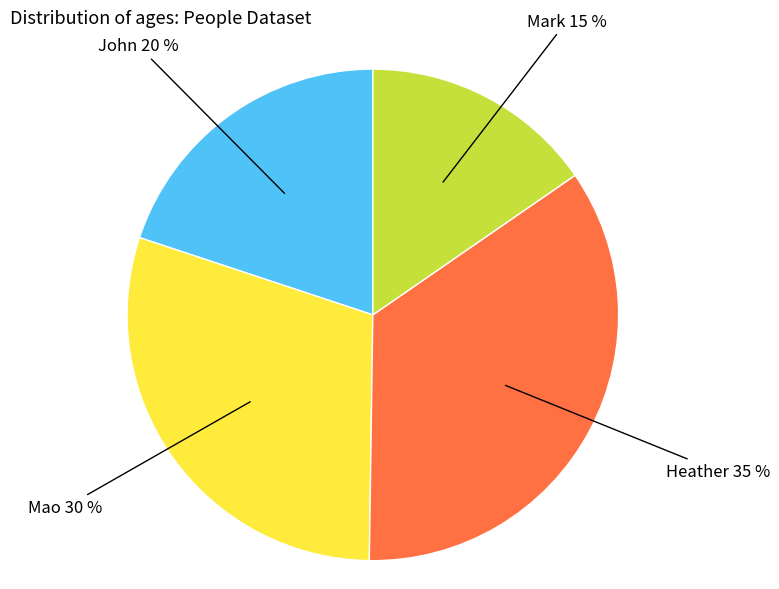

Is there a majority slice in this chart?

No